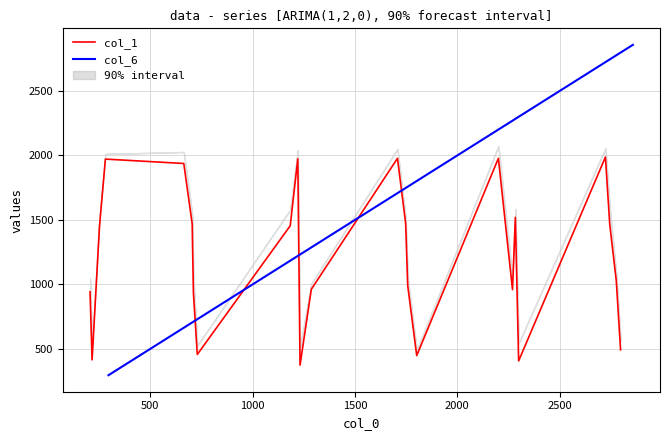

What is the highest value of the col_1 series?

1988